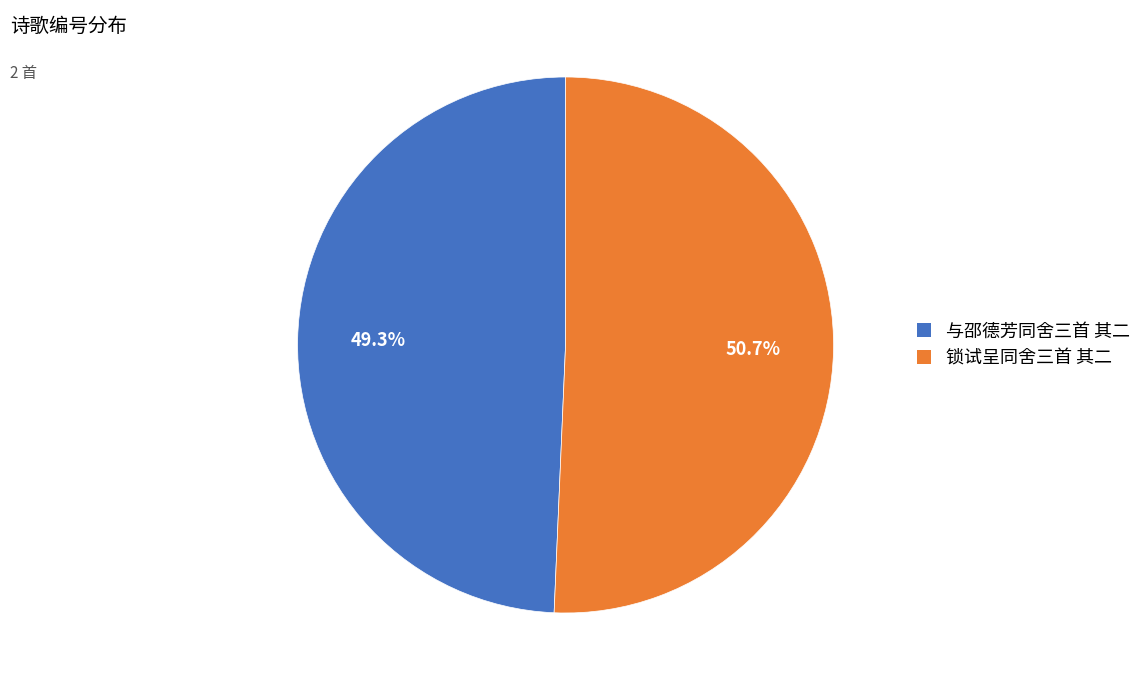

The 锁试呈同舍三首 其二 slice represents 51% of the pie. True or false?

True